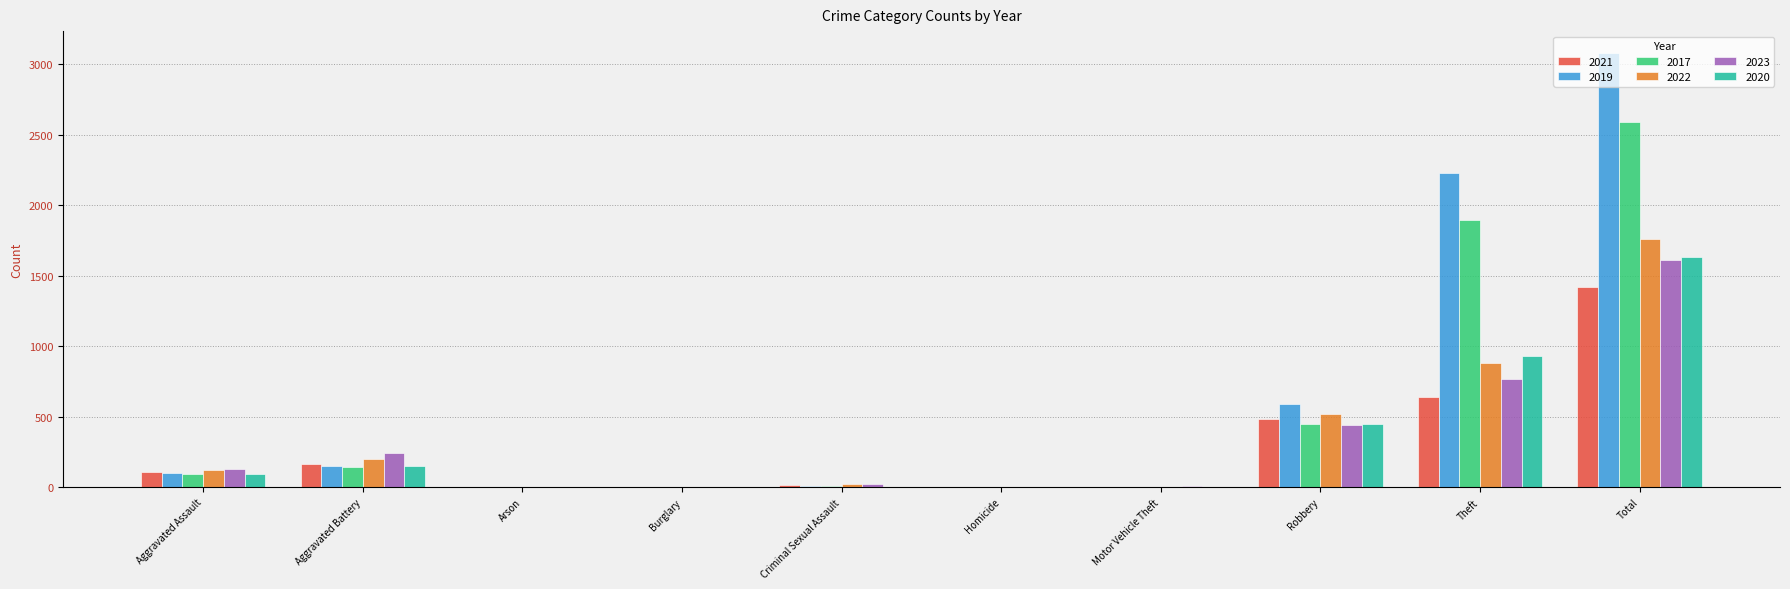

Is it true that 2021 equals 163 at Aggravated Battery?

True